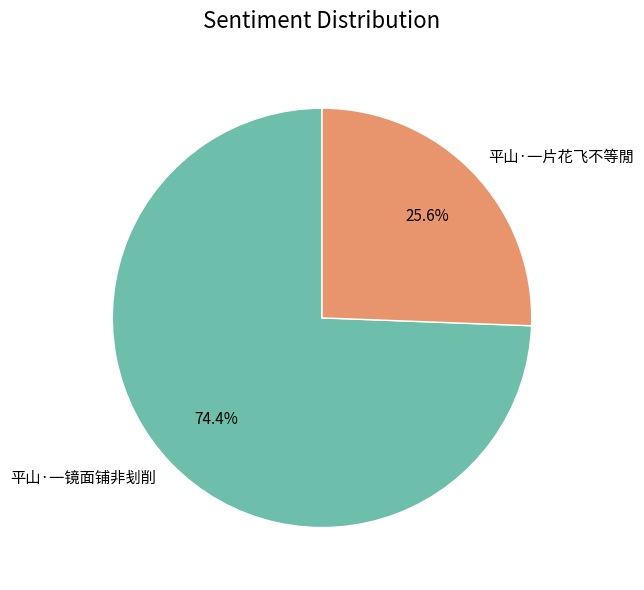

Approximately how many times larger is the value at 平山·一片花飞不等閒 compared to 平山·一镜面铺非刬削?

0.3